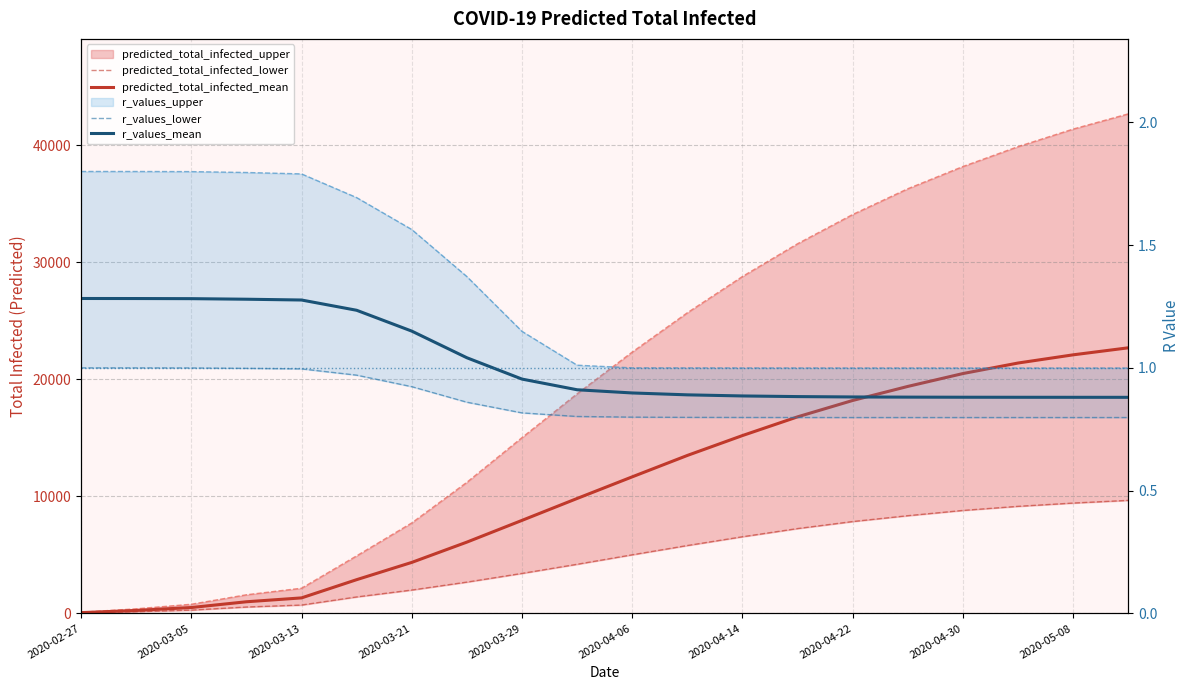

What is the maximum value shown in the chart?

22700.0